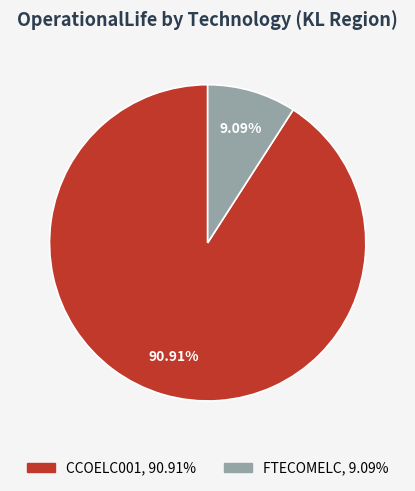

Rank the categories by value from highest to lowest.

CCOELC001, FTECOMELC